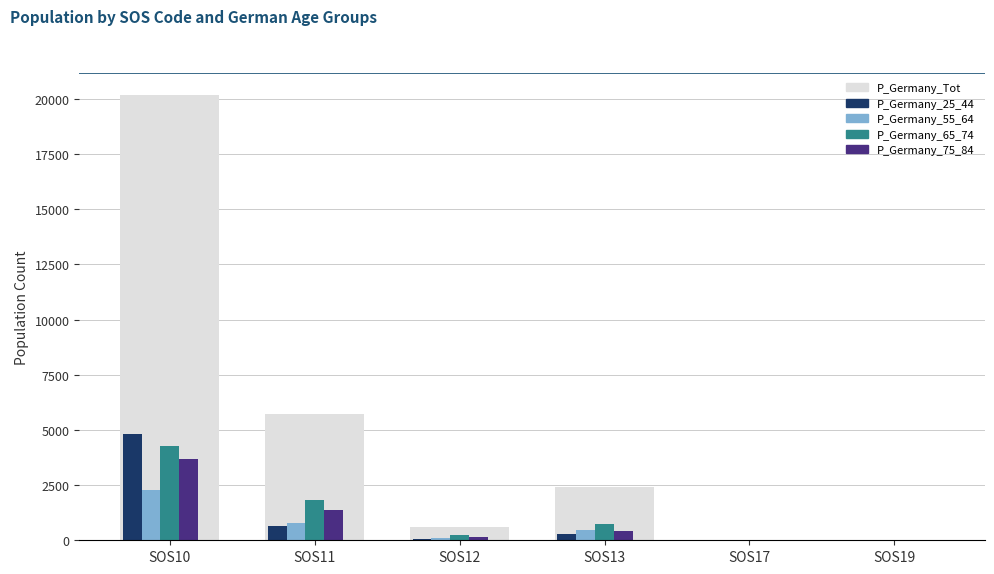

How many values in P_Germany_55_64 are above zero?

5